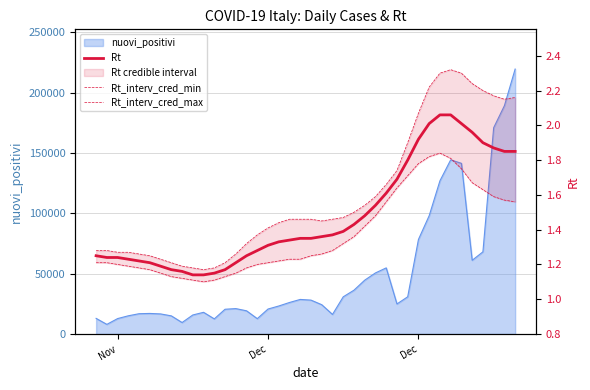

What is the minimum value shown in the chart?

1.1